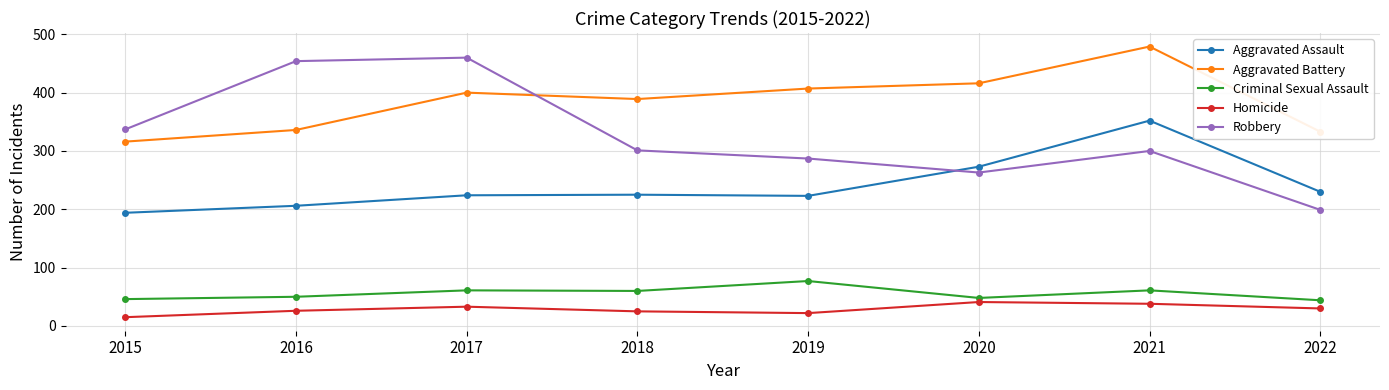

Is the value of Aggravated Assault at 2016 greater than the value of Robbery at 2020?

No